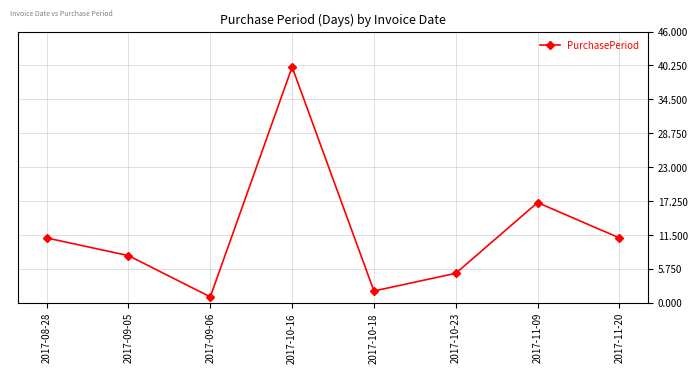

Reading left to right, transcribe all the data shown in this chart.

11	8	1	40	2	5	17	11